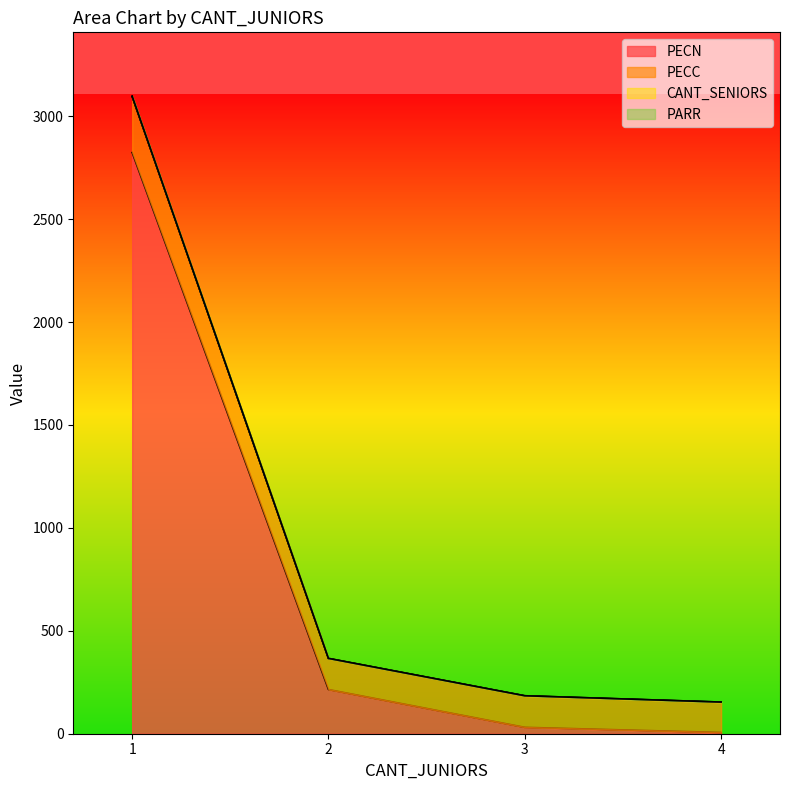

What is the spread (max minus min) of values at 4?

147.8